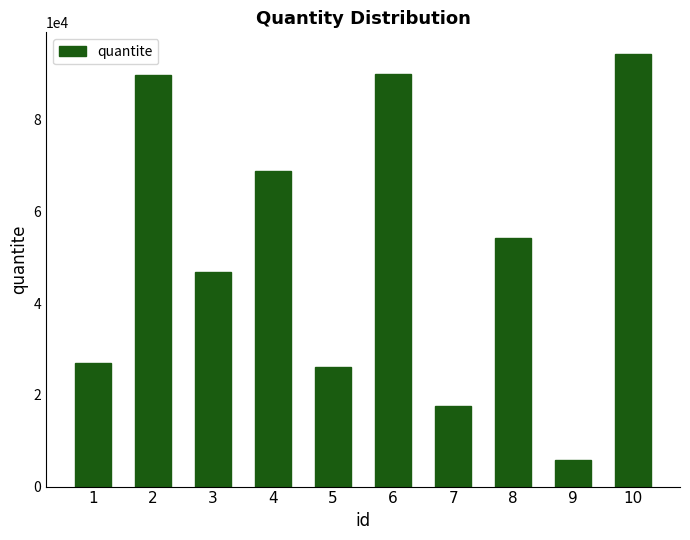

Are the bars grouped side by side (vs. stacked)?

No